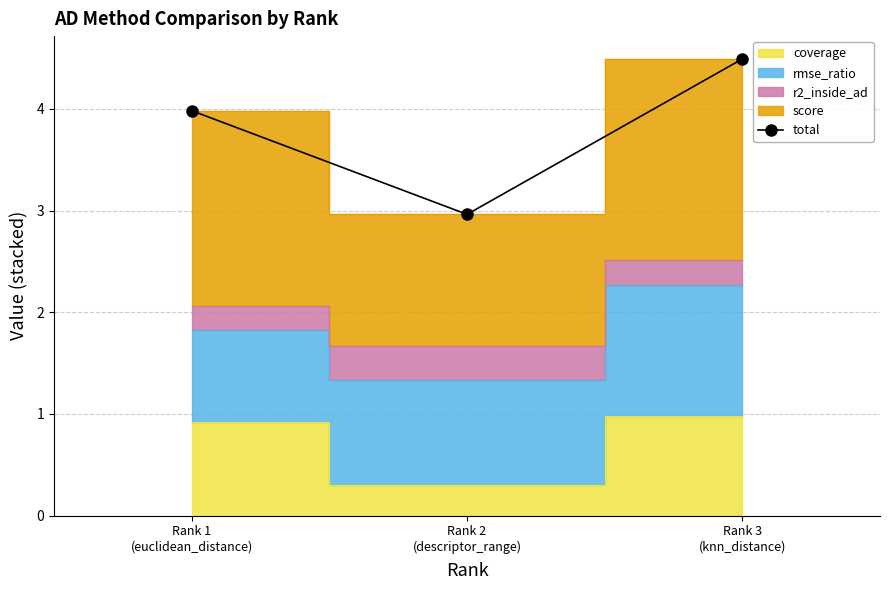

True or false: the data shows 3.0 at Rank 2
(descriptor_range).

True